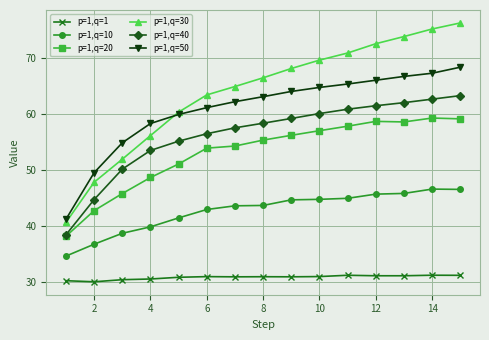

True or false: p=1,q=50 and p=1,q=20 intersect in this chart.

False